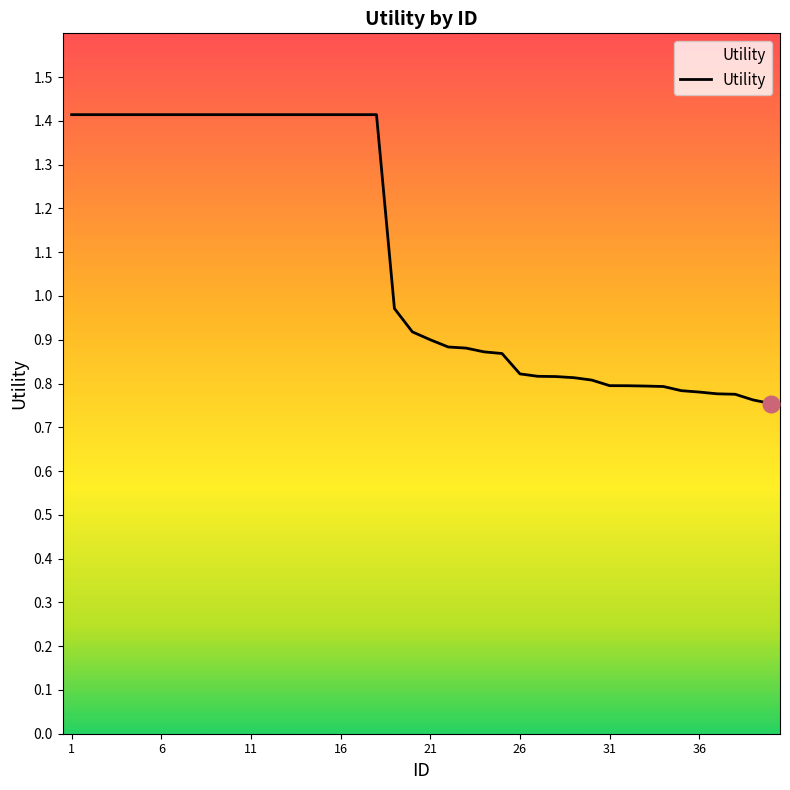

Is this an area chart (filled region under the line)?

No